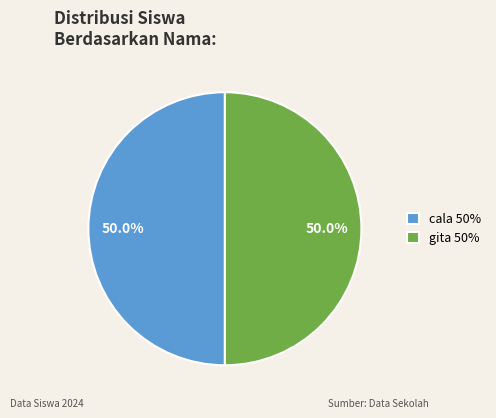

What percentage is the cala slice, to the nearest percent?

50%